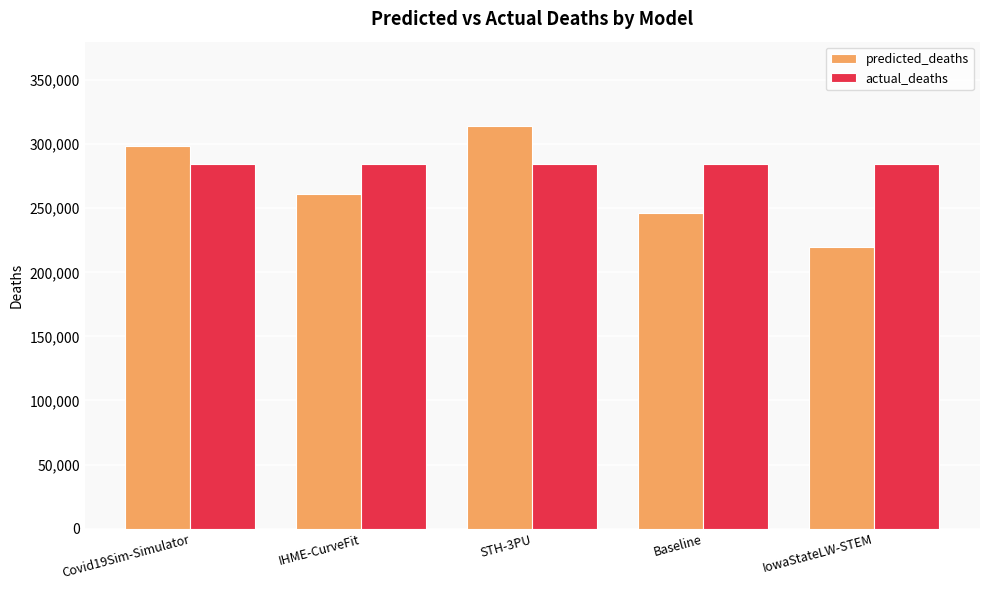

What is the minimum value shown in the chart?

219552.0